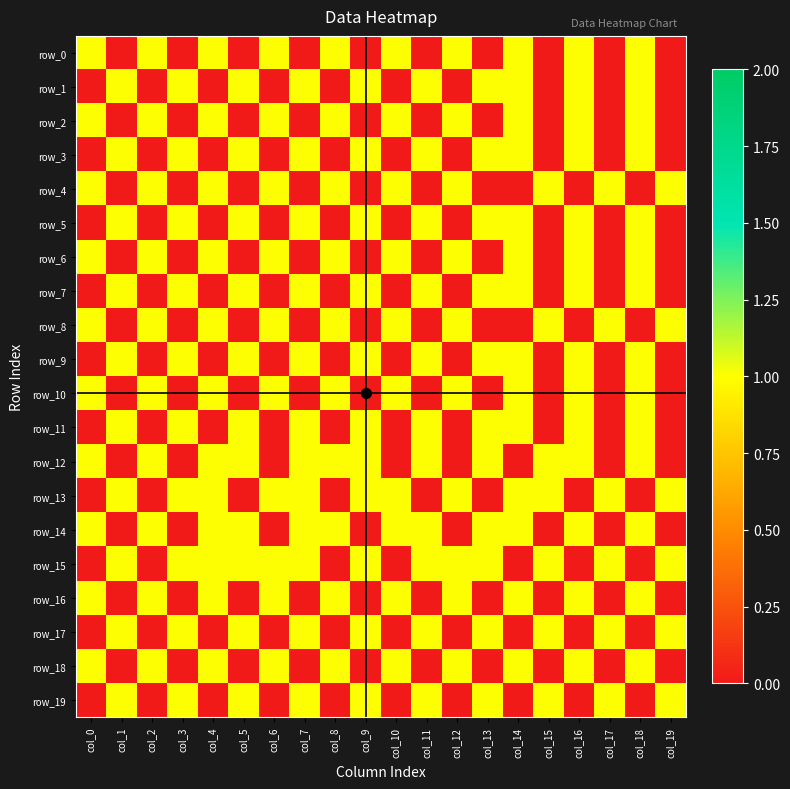

At how many categories does at least one series exceed 0?

20